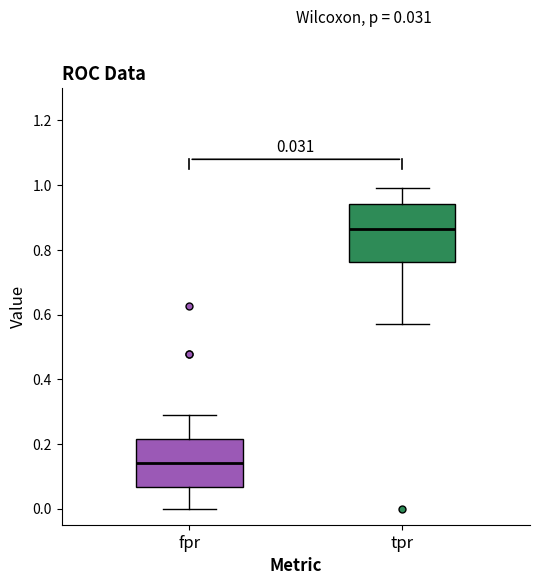

Which box has the lowest median line?

fpr